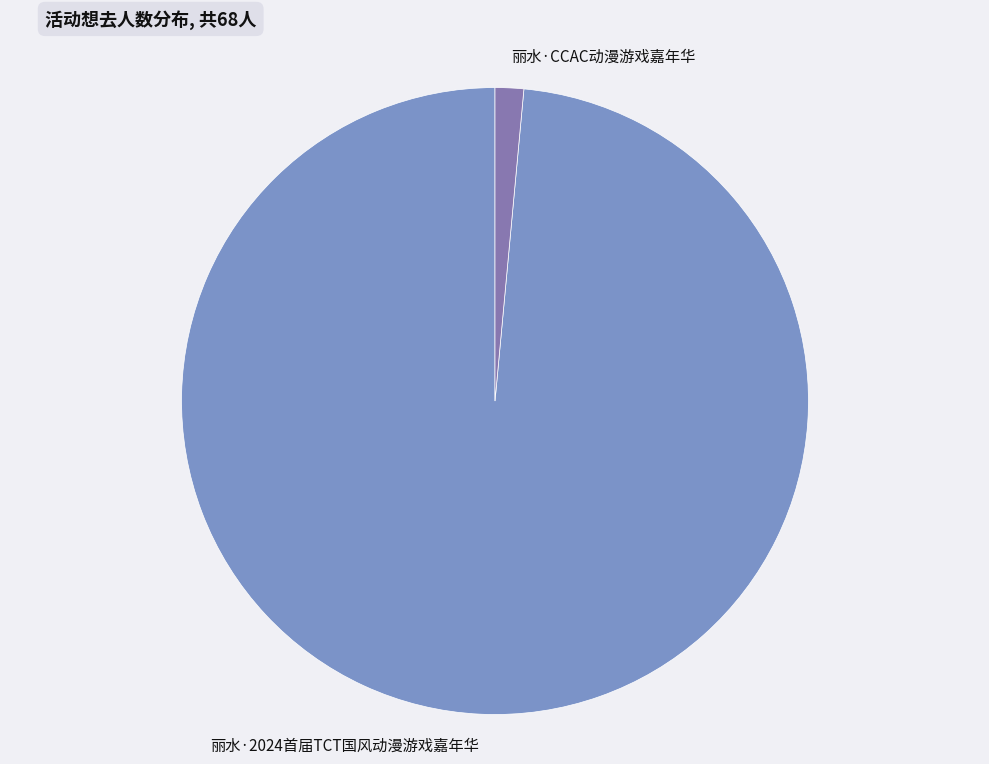

Do 丽水·CCAC动漫游戏嘉年华 and 丽水·2024首届TCT国风动漫游戏嘉年华 together represent more than half of the pie?

Yes